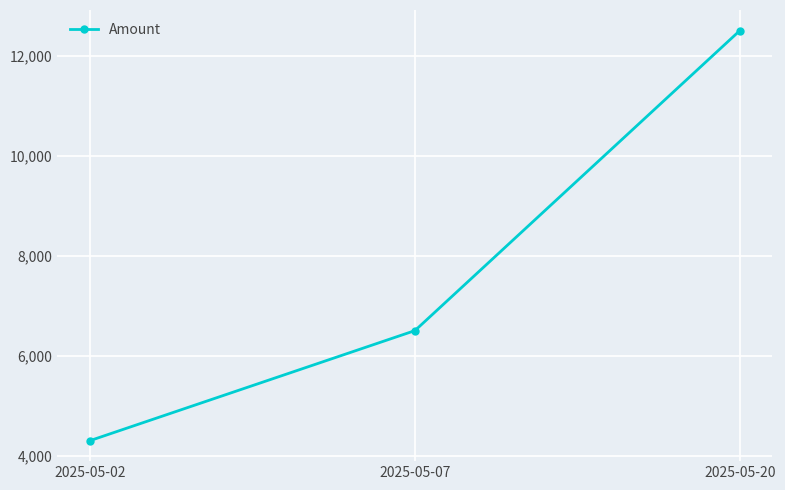

List the labels in order of value, largest first.

2025-05-20, 2025-05-07, 2025-05-02